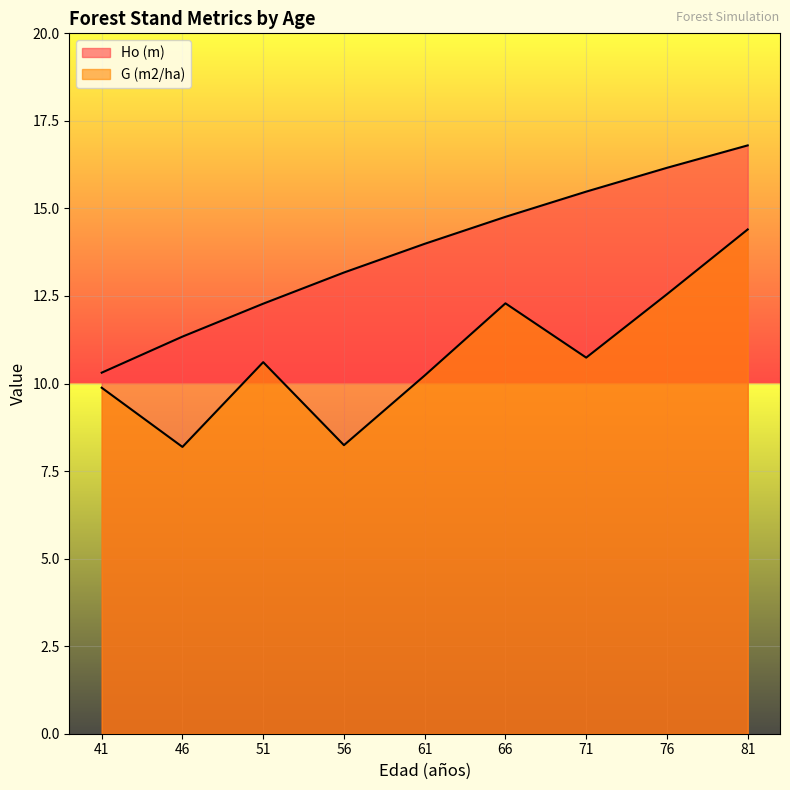

Reading left to right, extract all data points from this chart.

Ho (m): 41=10.3	46=11.3	51=12.3	56=13.2	61=14.0	66=14.8	71=15.5	76=16.2	81=16.8
G (m2/ha): 41=9.9	46=8.2	51=10.6	56=8.2	61=10.2	66=12.3	71=10.7	76=12.6	81=14.4